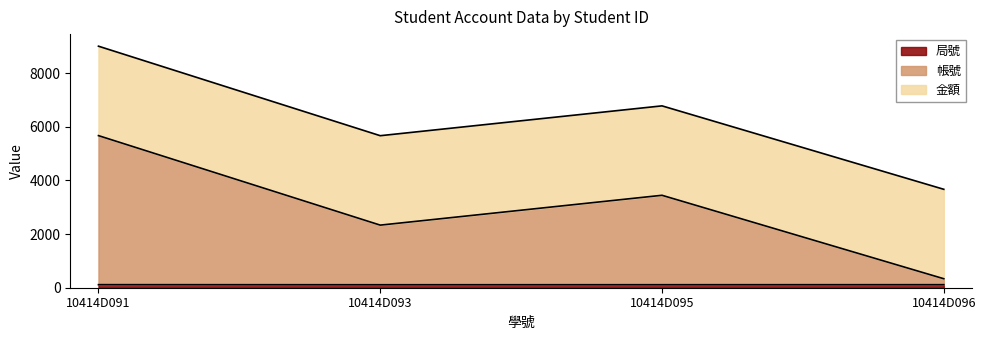

Rank the categories by 局號 value from lowest to highest.

10414D093, 10414D095, 10414D096, 10414D091